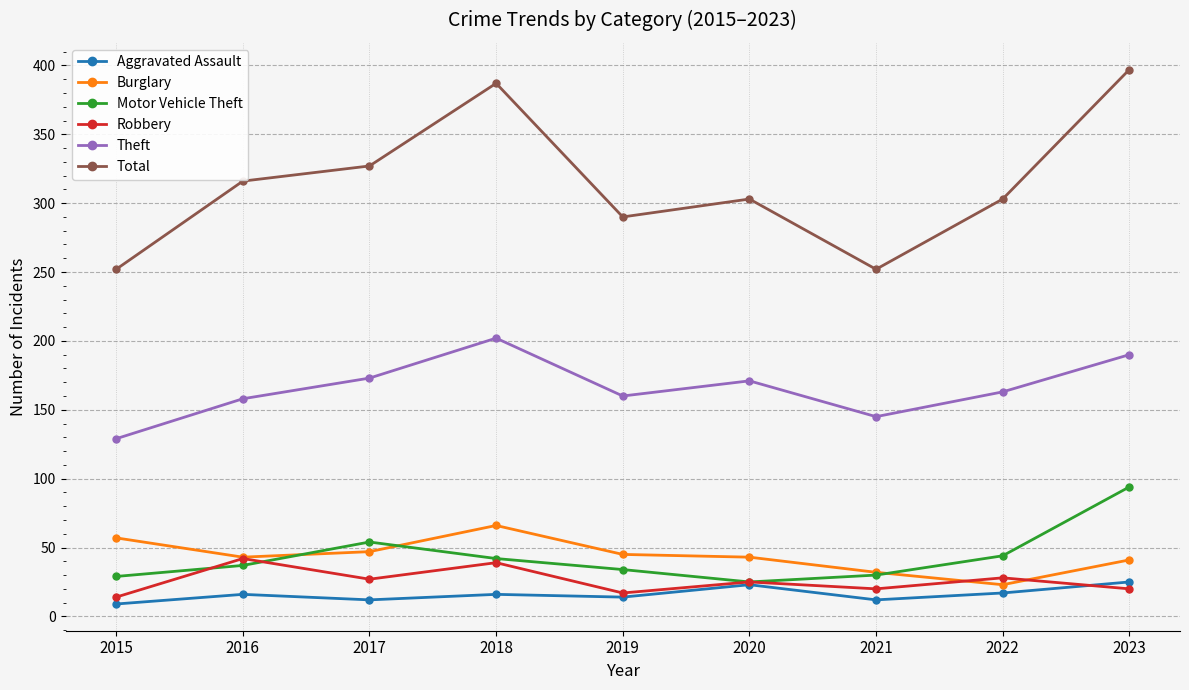

Which series has the largest range (max minus min)?

Total